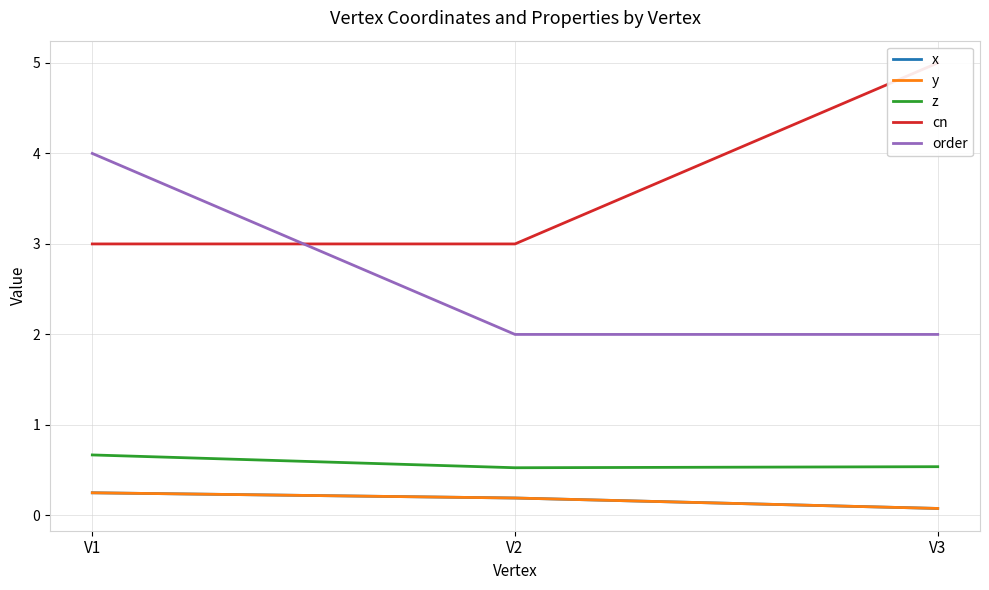

Which category has the highest value in the y series?

V1